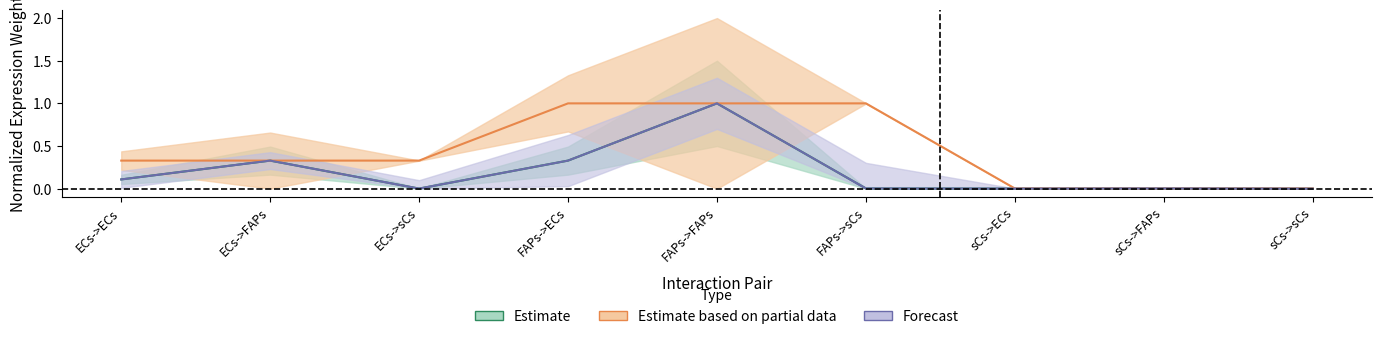

True or false: Ligand average expression value has a value of 0.0 at sCs->ECs.

True